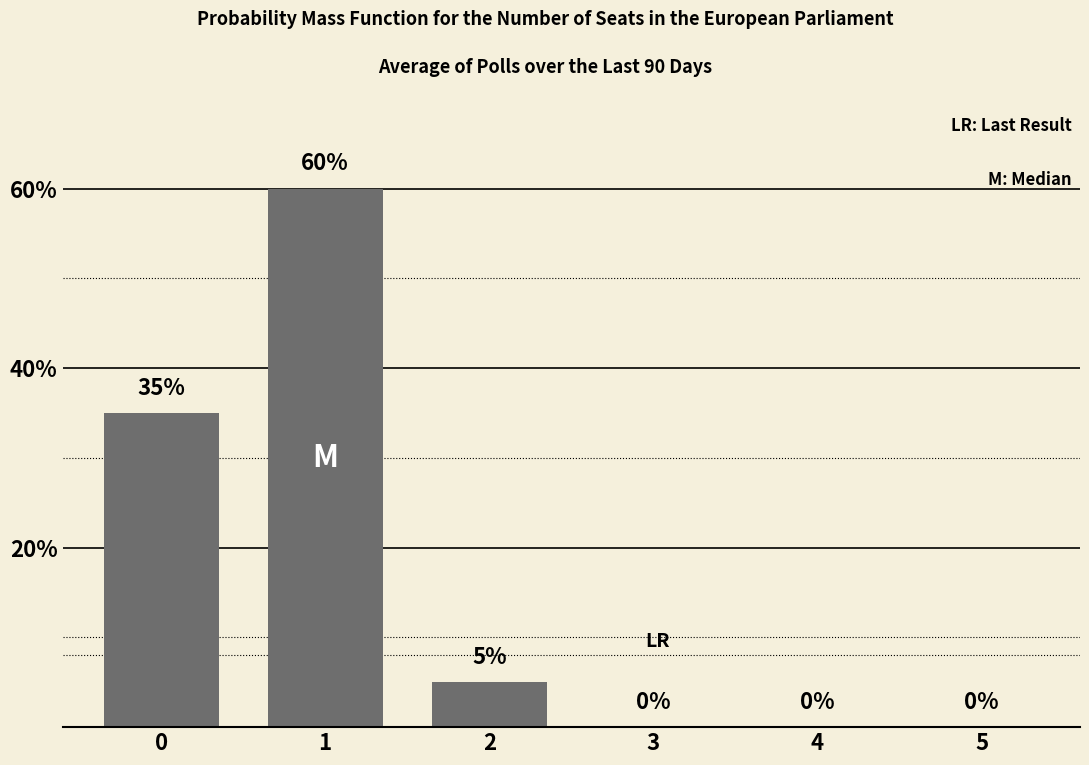

Is it true that the value at 2 is 5?

True